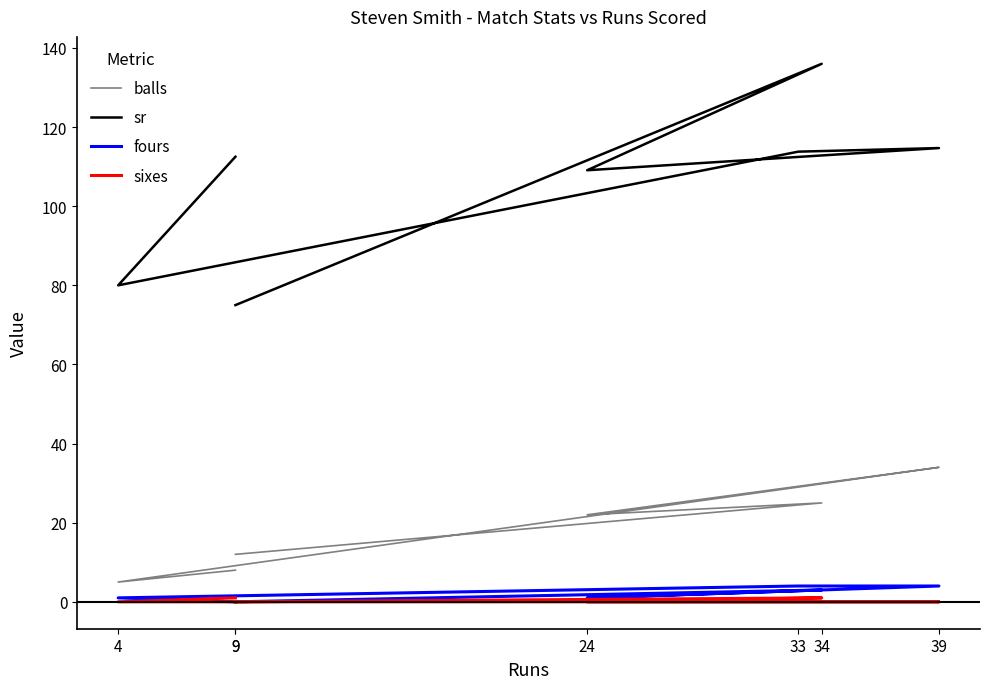

What is the difference between the sixes values at 9 and 9?

1.0